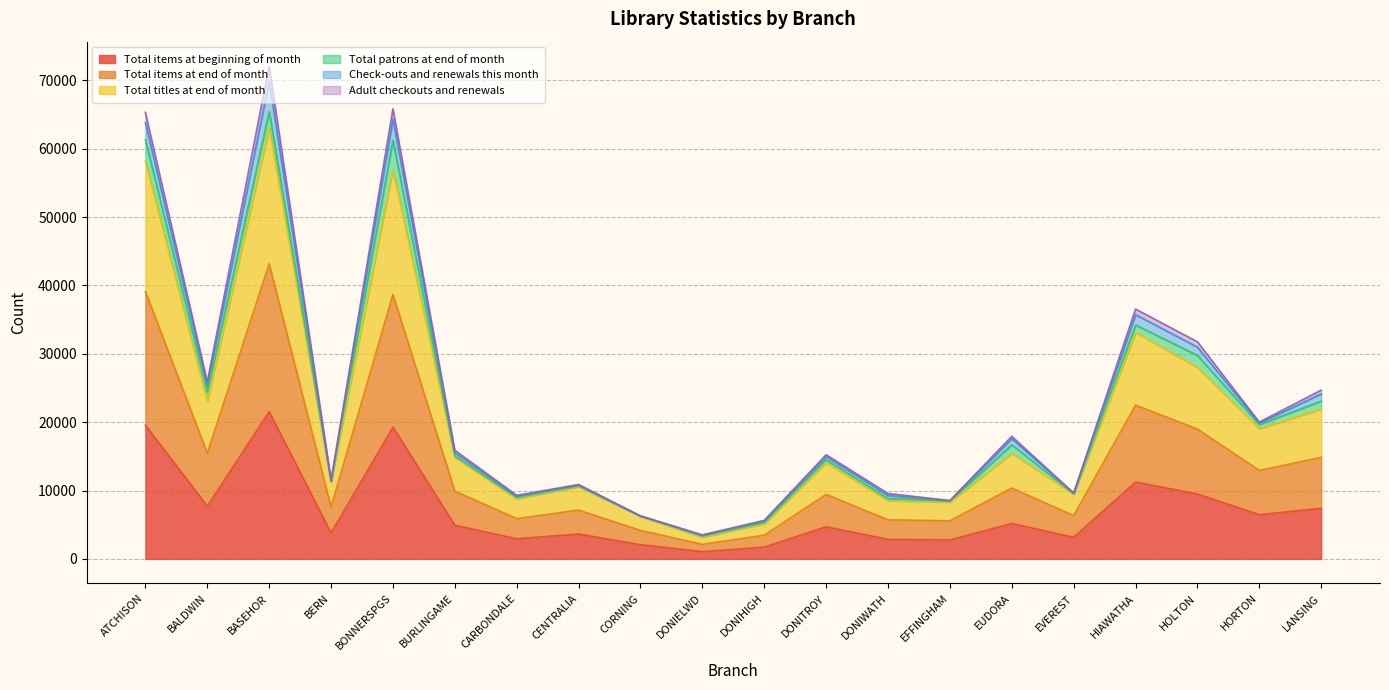

The Total items at beginning of month series shows 19089.3 at HIAWATHA. True or false?

False